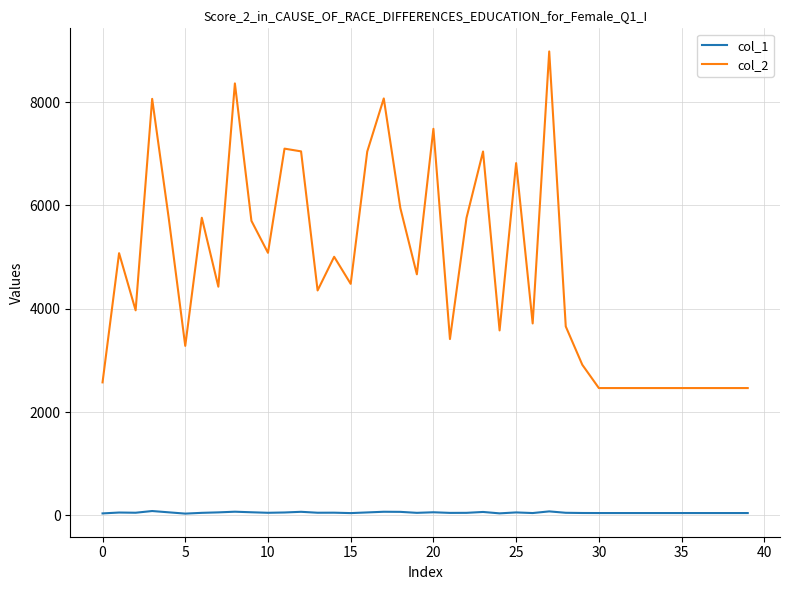

What is the greatest value displayed?

8982